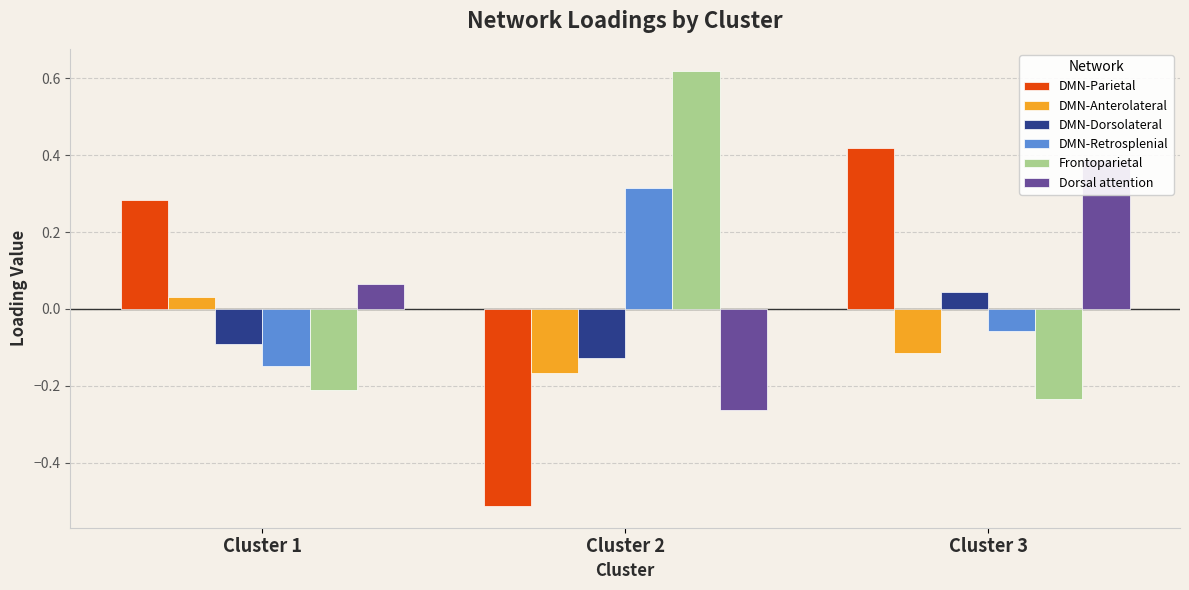

What is the spread (max minus min) of values at Cluster 3?

0.7